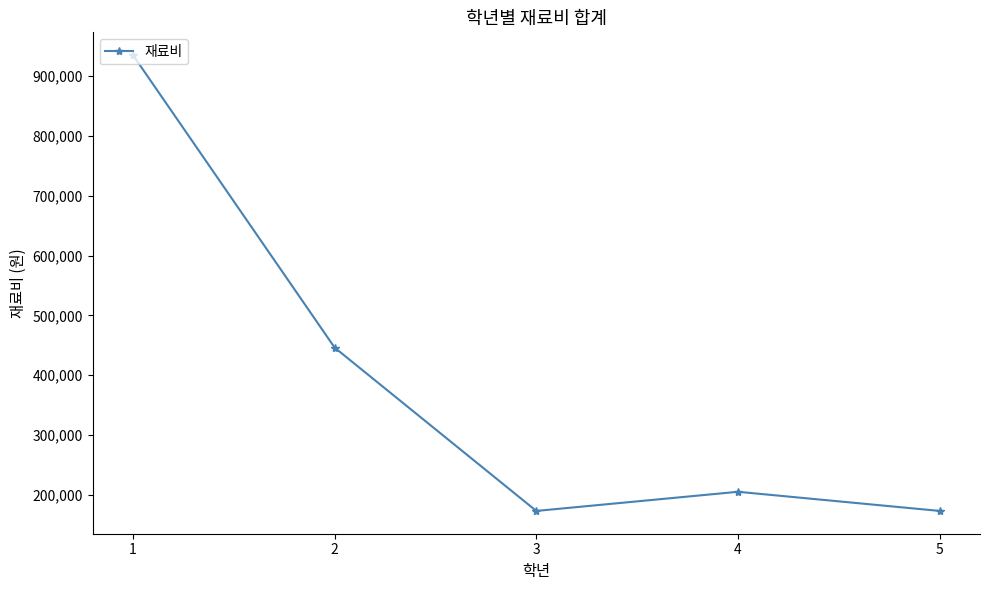

Where is the data nearest to the value 554000?

2